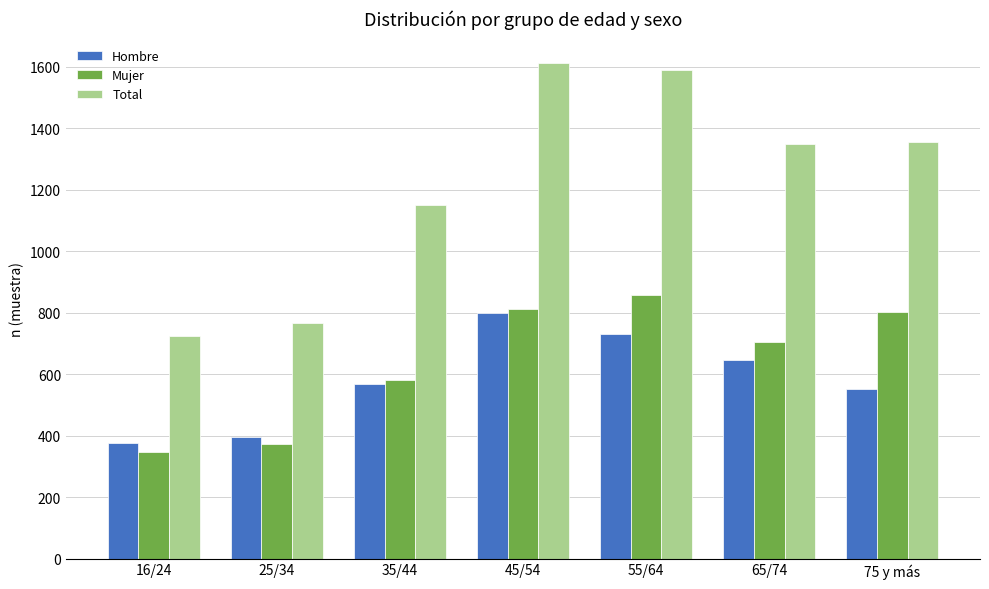

At how many categories does at least one series exceed 682?

7